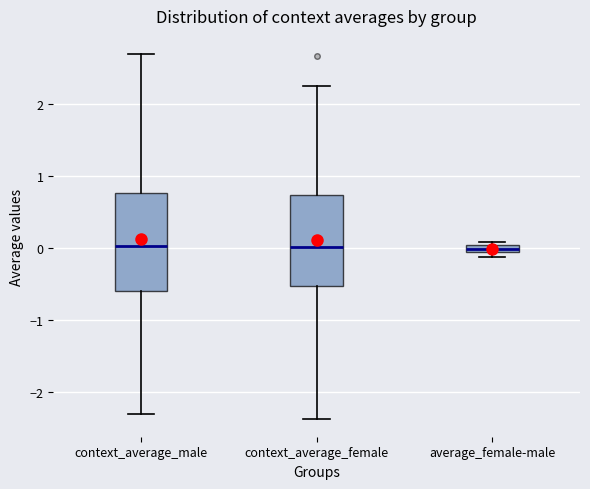

Where is the lower edge of the box for average_female-male on the y-axis? The values are not printed on the chart, so give them approximately, as read against the axis.

-0.1